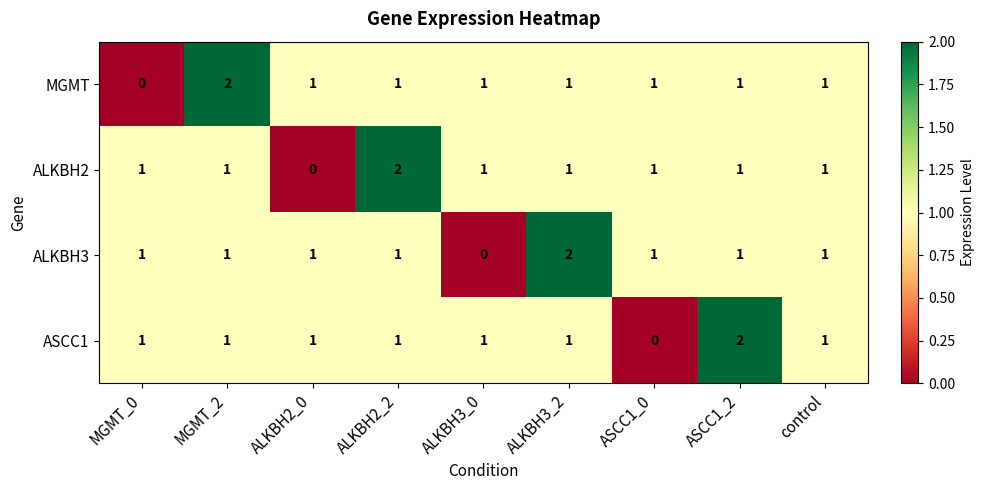

What is the sum of the ALKBH3 values at ALKBH2_0 and ALKBH3_2?

3